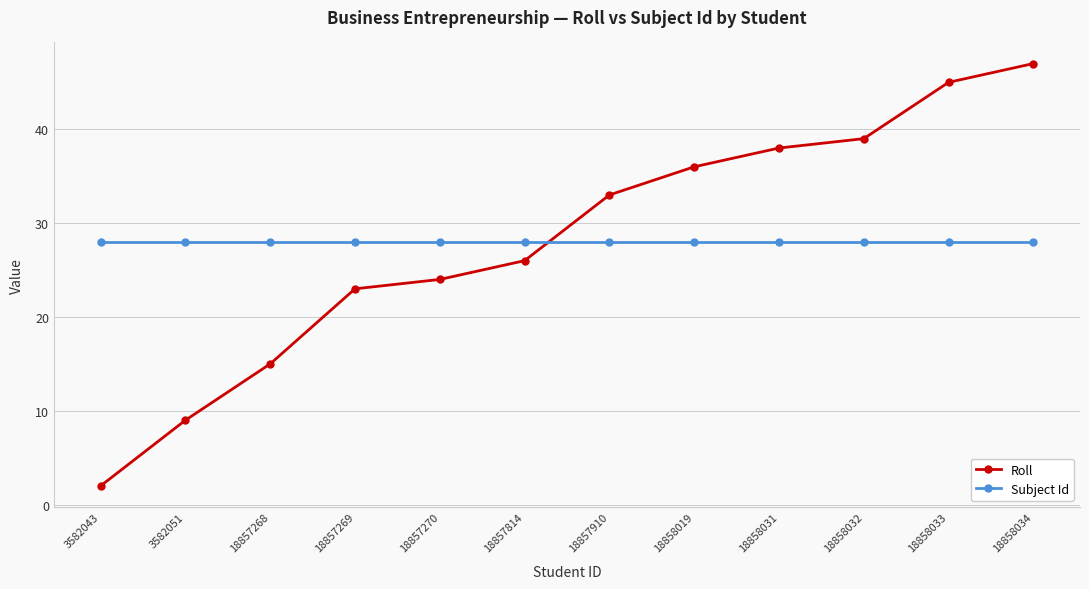

True or false: Roll and Subject Id cross at least once.

True